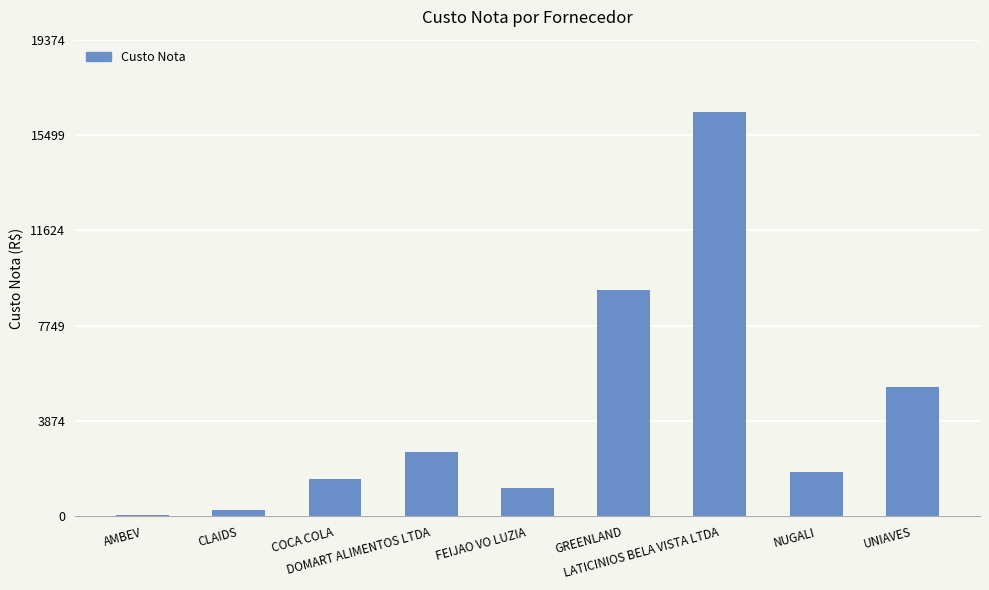

How many data points does each series have?

9